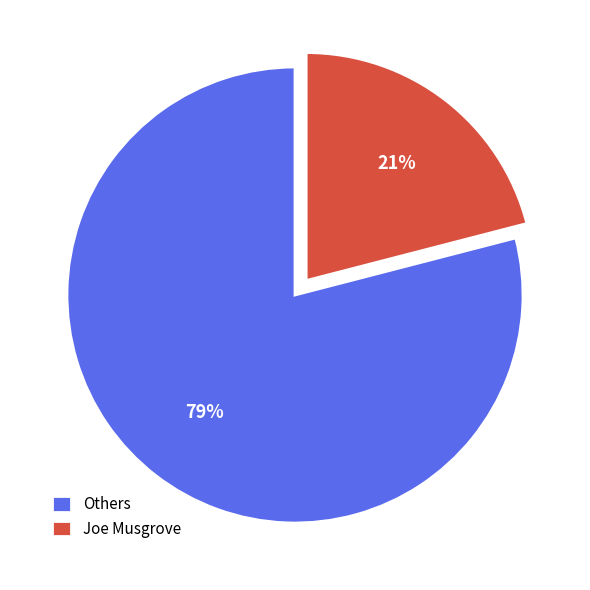

Rank the categories by value from highest to lowest.

Others, Joe Musgrove